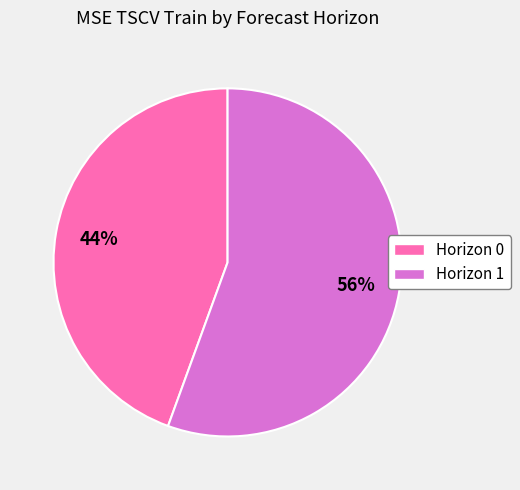

Is there a majority slice in this chart?

Yes